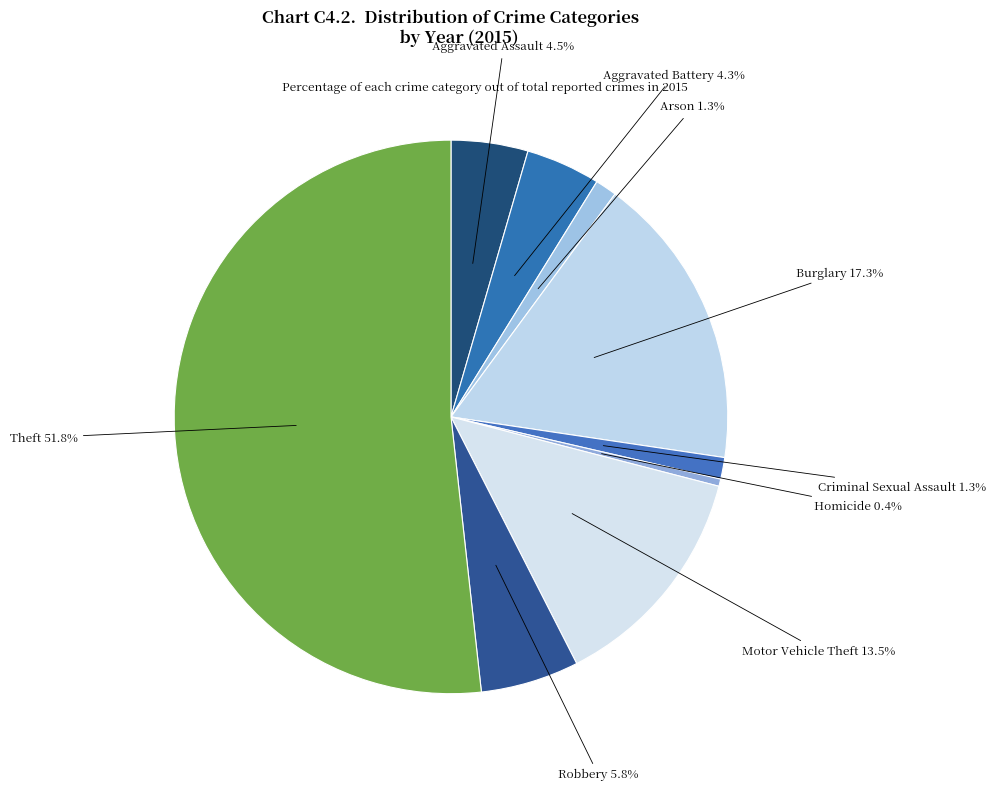

Count the number of slices in the pie.

9